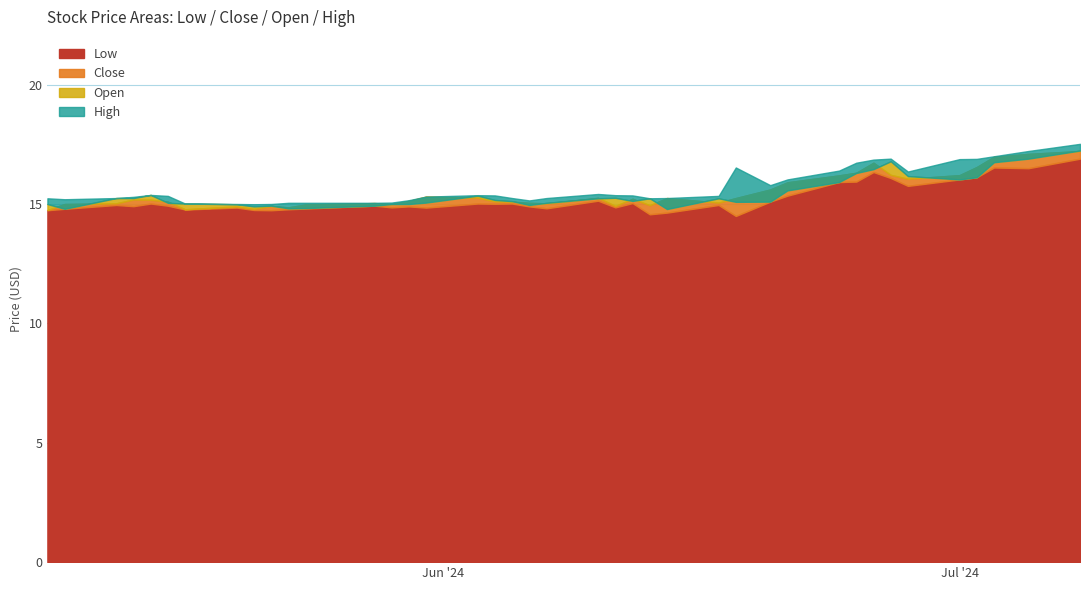

Which series has the largest range (max minus min)?

High